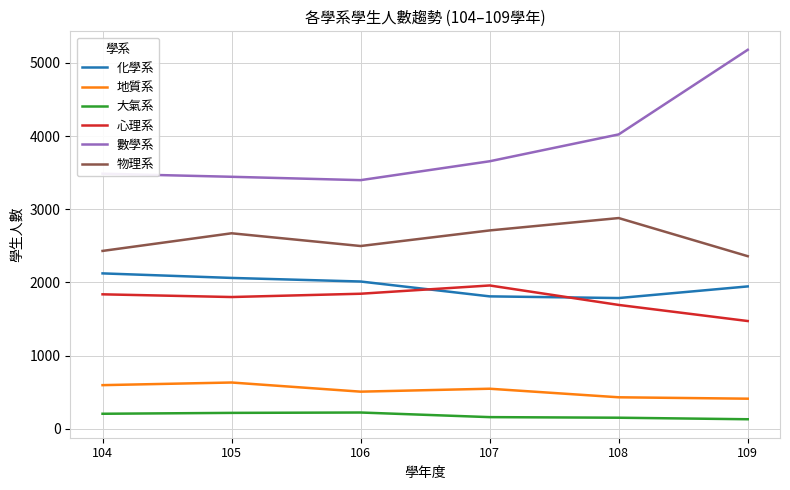

True or false: 心理系 and 化學系 cross at least once.

True